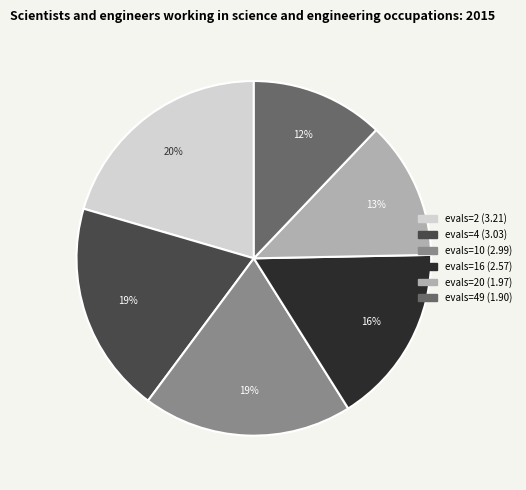

To the nearest percent, what is the average slice percentage?

17%